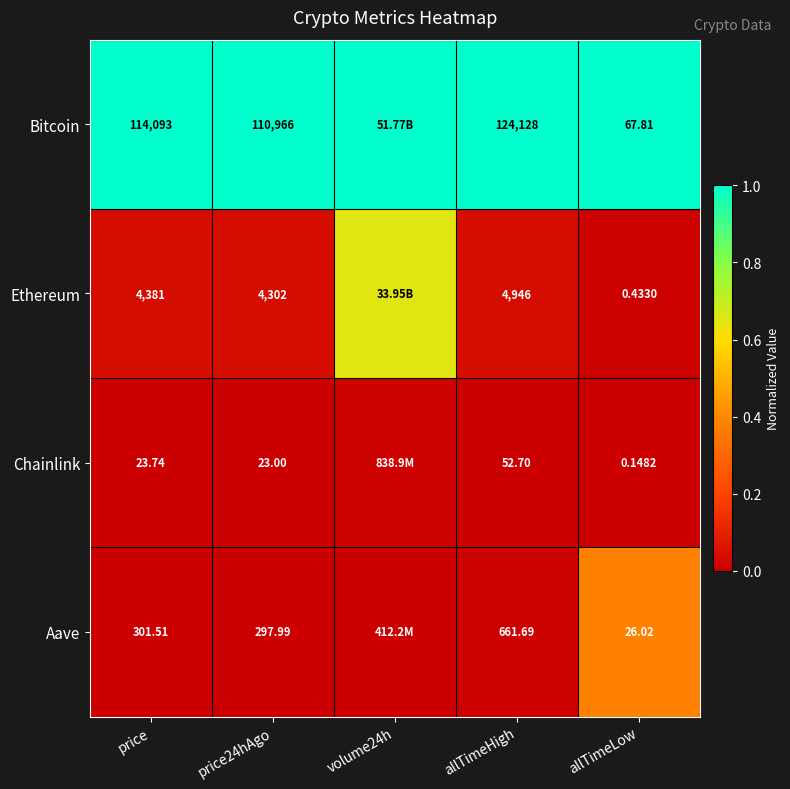

Is the value of Ethereum at allTimeLow greater than the value of Bitcoin at price?

No